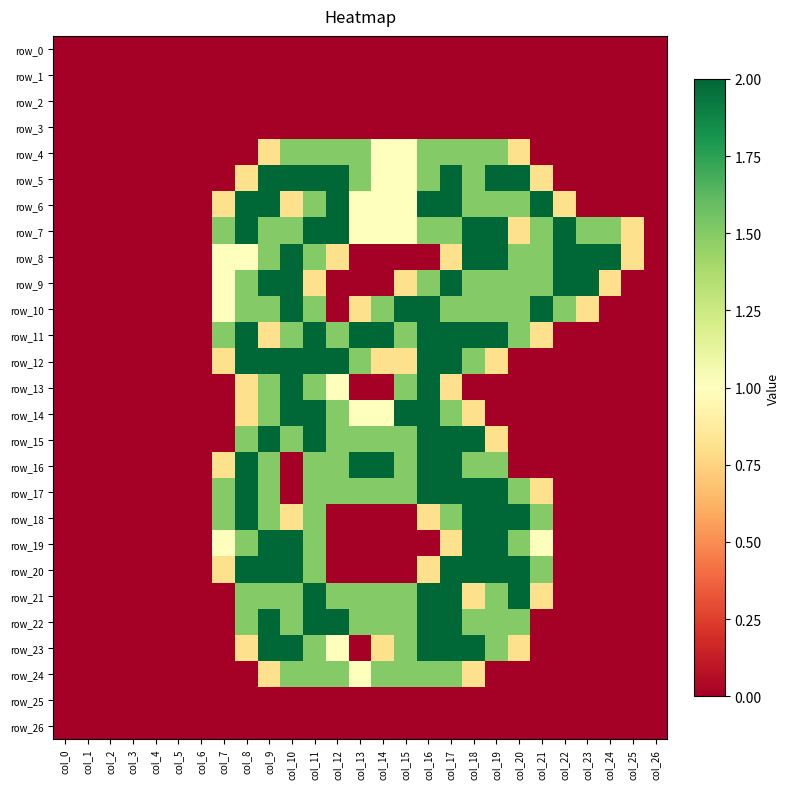

The value of row_15 at col_22 is 0.6. True or false?

False